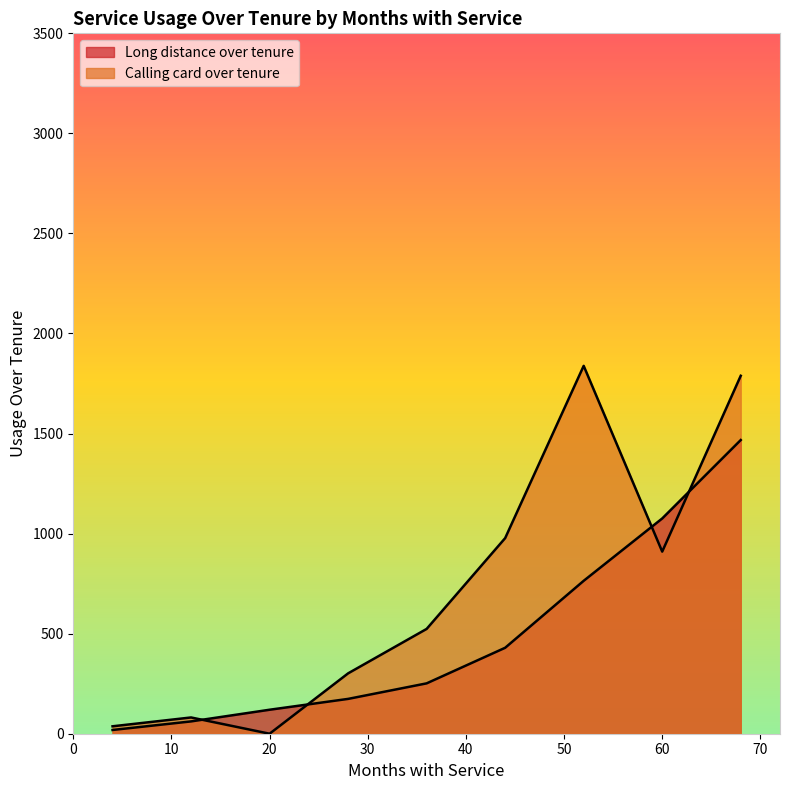

Which series changed the most between 8 and 16?

Calling card over tenure